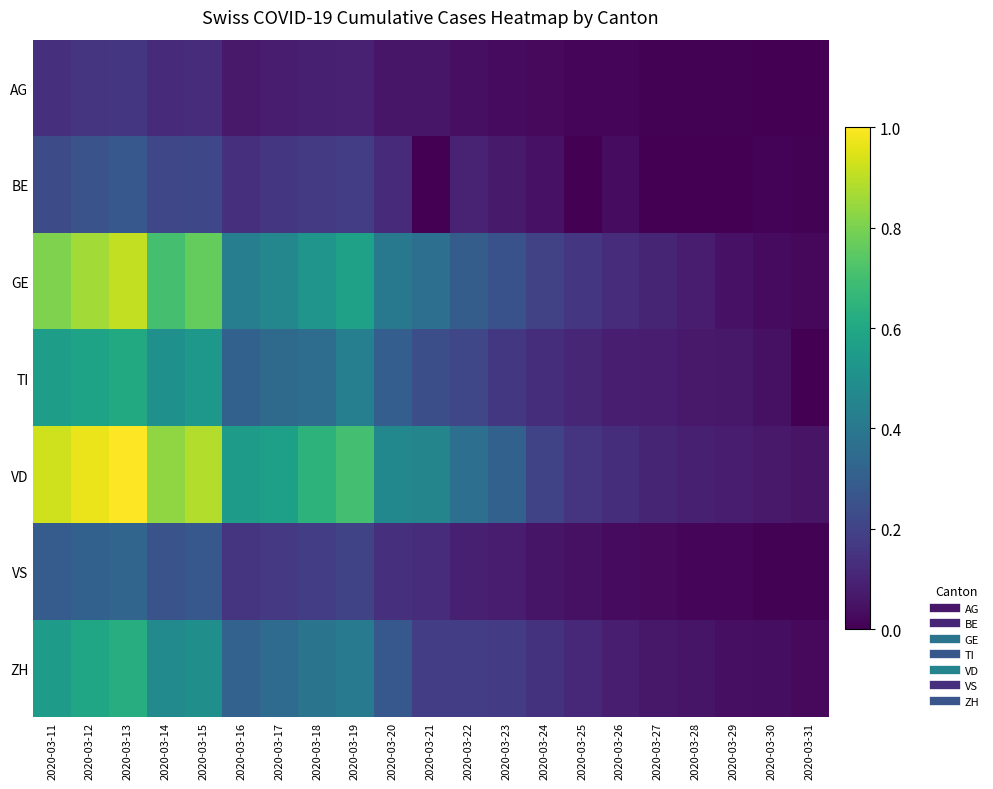

At which category does the chart reach its minimum across all series?

2020-03-21